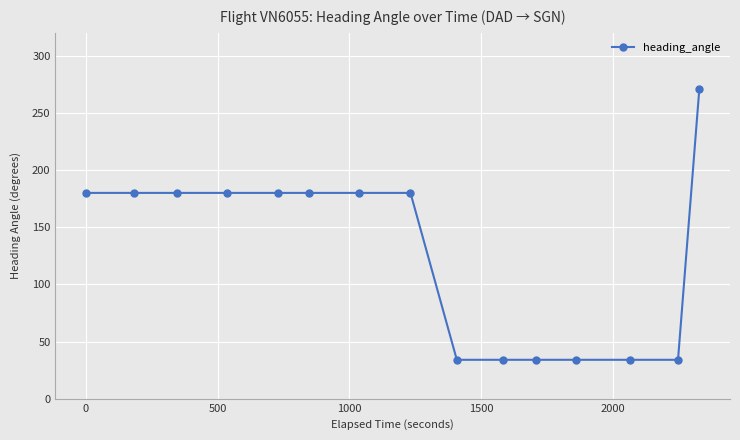

What is the sum of all values?

1915